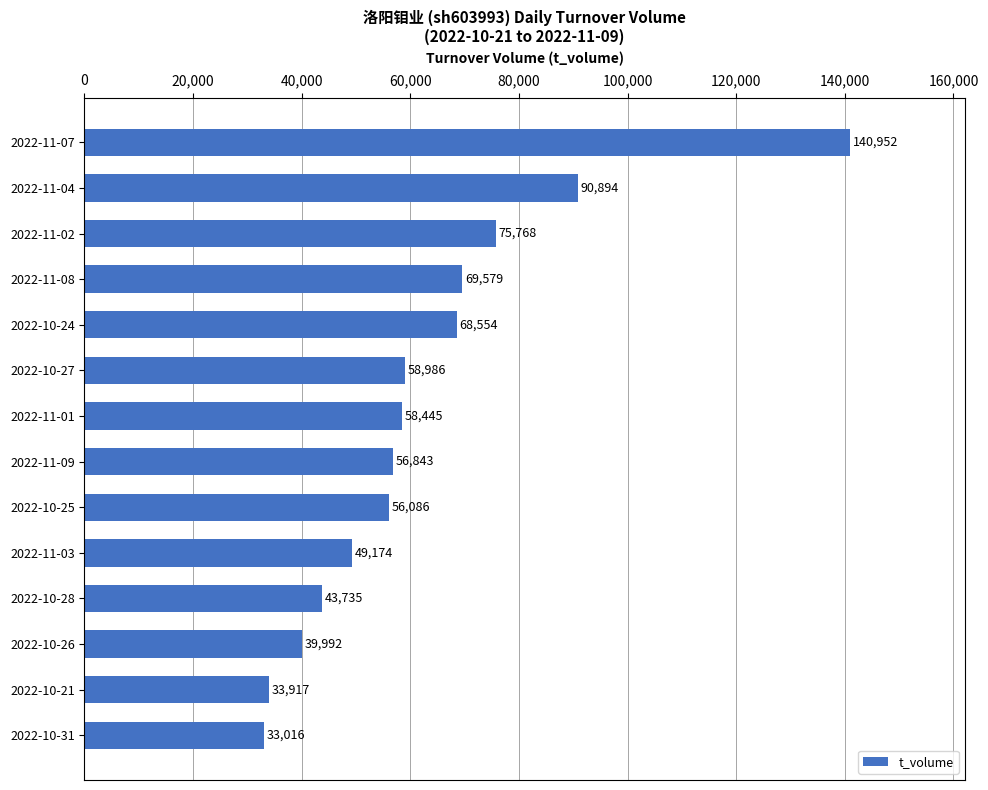

What is the difference between the maximum and second lowest values?

107035